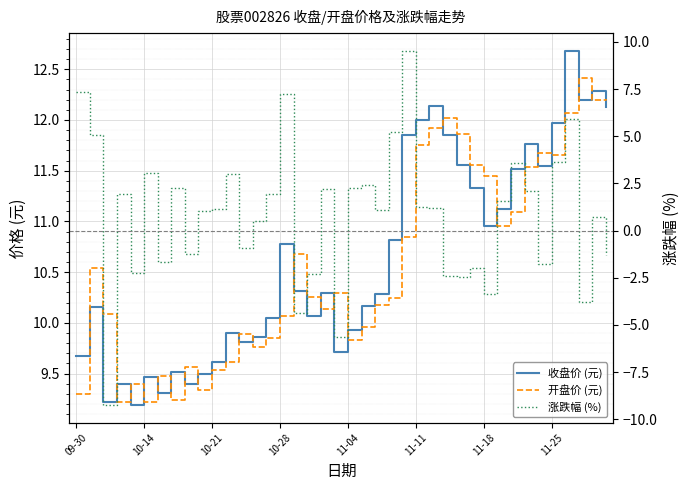

What is the total value across all series at 37?

20.8